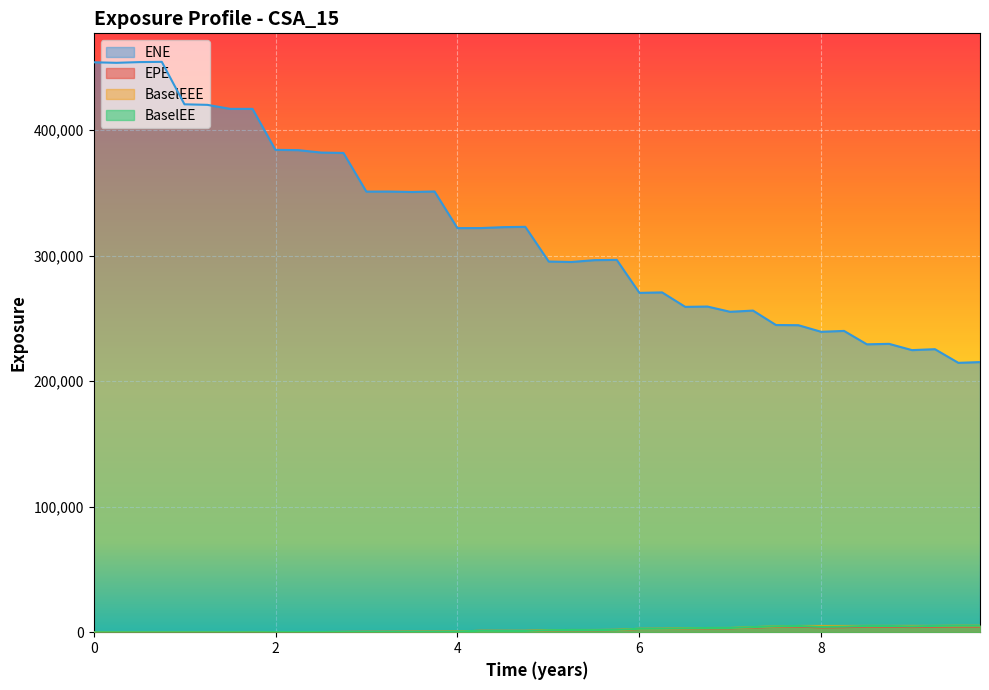

What is the value of the ENE point at the 6th from the left?

420098.0